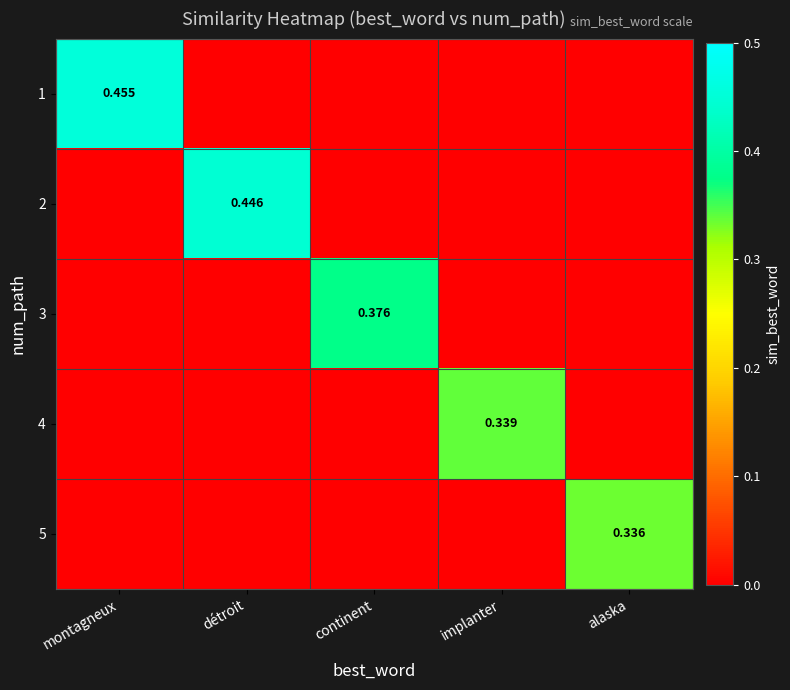

What is the average value of the 1 series?

0.1